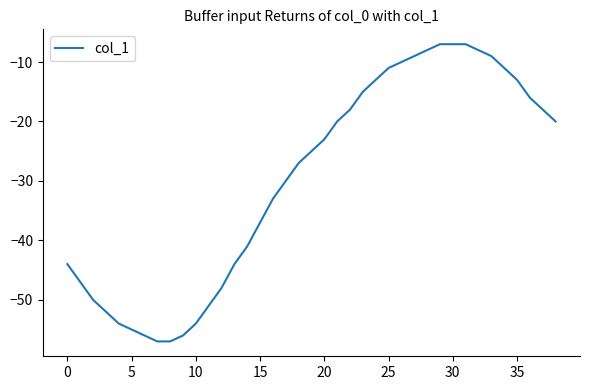

What is the smallest value displayed?

-57